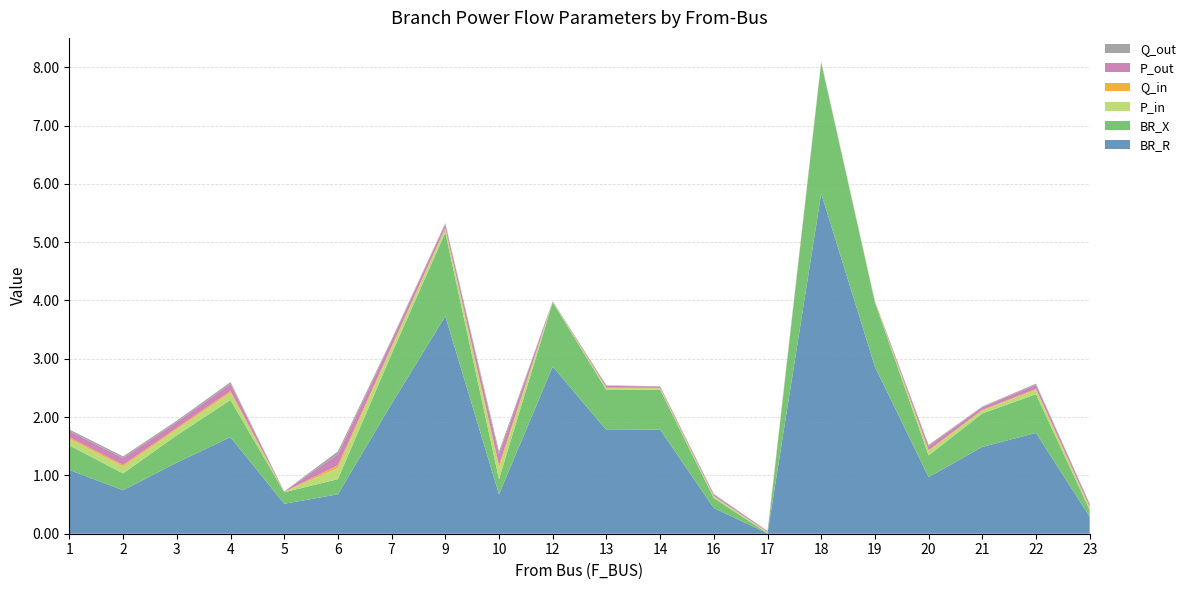

Reading right to left, transcribe all the data shown in this chart.

BR_R: 0.3	1.7	1.5	1.0	2.9	5.8	0.0	0.4	1.8	1.8	2.9	0.7	3.7	2.2	0.7	0.5	1.7	1.2	0.7	1.1
BR_X: 0.1	0.7	0.6	0.4	1.1	2.2	0.0	0.2	0.7	0.7	1.1	0.3	1.4	0.9	0.3	0.2	0.6	0.5	0.3	0.4
P_in: 0.0	0.1	0.0	0.1	0.0	0.0	0.0	0.0	0.0	0.0	0.0	0.2	0.1	0.1	0.2	0.0	0.1	0.1	0.1	0.1
Q_in: 0.0	0.0	0.0	0.0	0.0	0.0	0.0	0.0	0.0	0.0	0.0	0.0	0.0	0.0	0.0	0.0	0.0	0.0	0.0	0.0
P_out: 0.0	0.1	0.0	0.1	0.0	0.0	0.0	0.0	0.0	0.0	0.0	0.2	0.1	0.1	0.2	0.0	0.1	0.1	0.1	0.1
Q_out: 0.0	0.0	0.0	0.0	0.0	0.0	0.0	0.0	0.0	0.0	0.0	0.0	0.0	0.0	0.0	0.0	0.0	0.0	0.0	0.0